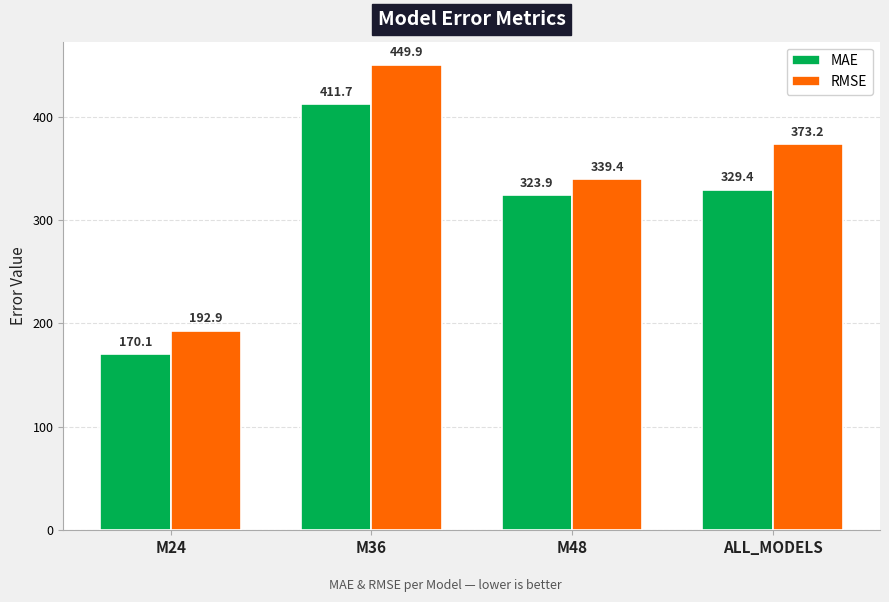

Which series changed the most between M24 and M48?

MAE